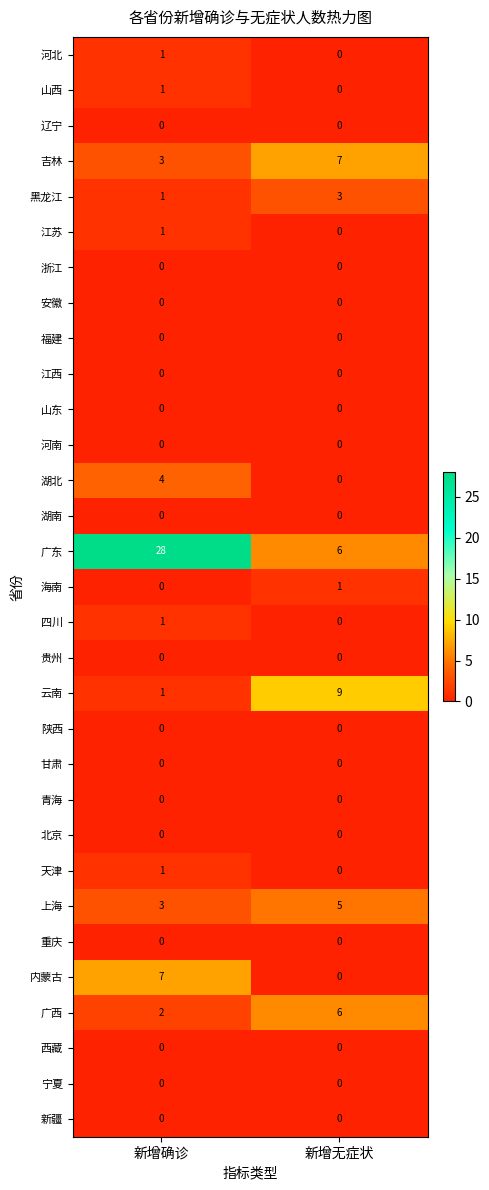

What is the total value across all series at 新增无症状?

37